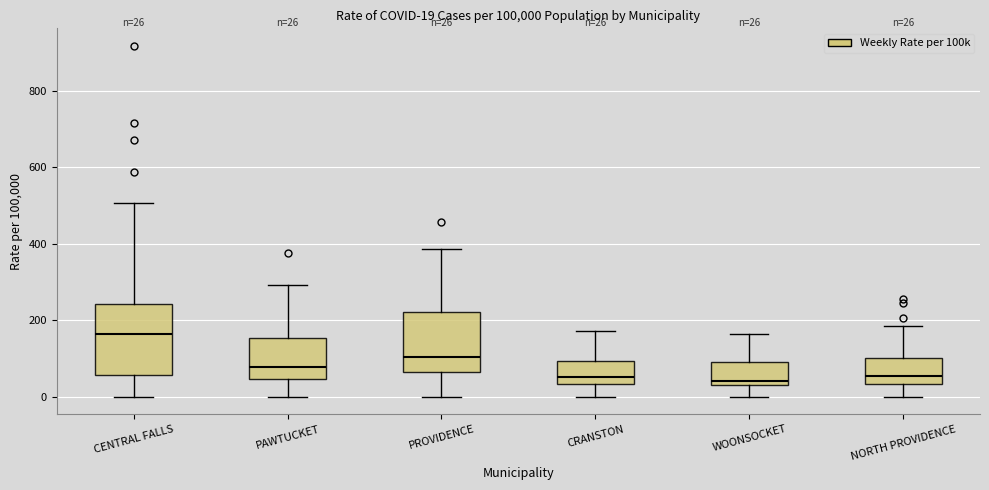

Which box is the tallest, from its lower edge to its upper edge?

CENTRAL FALLS